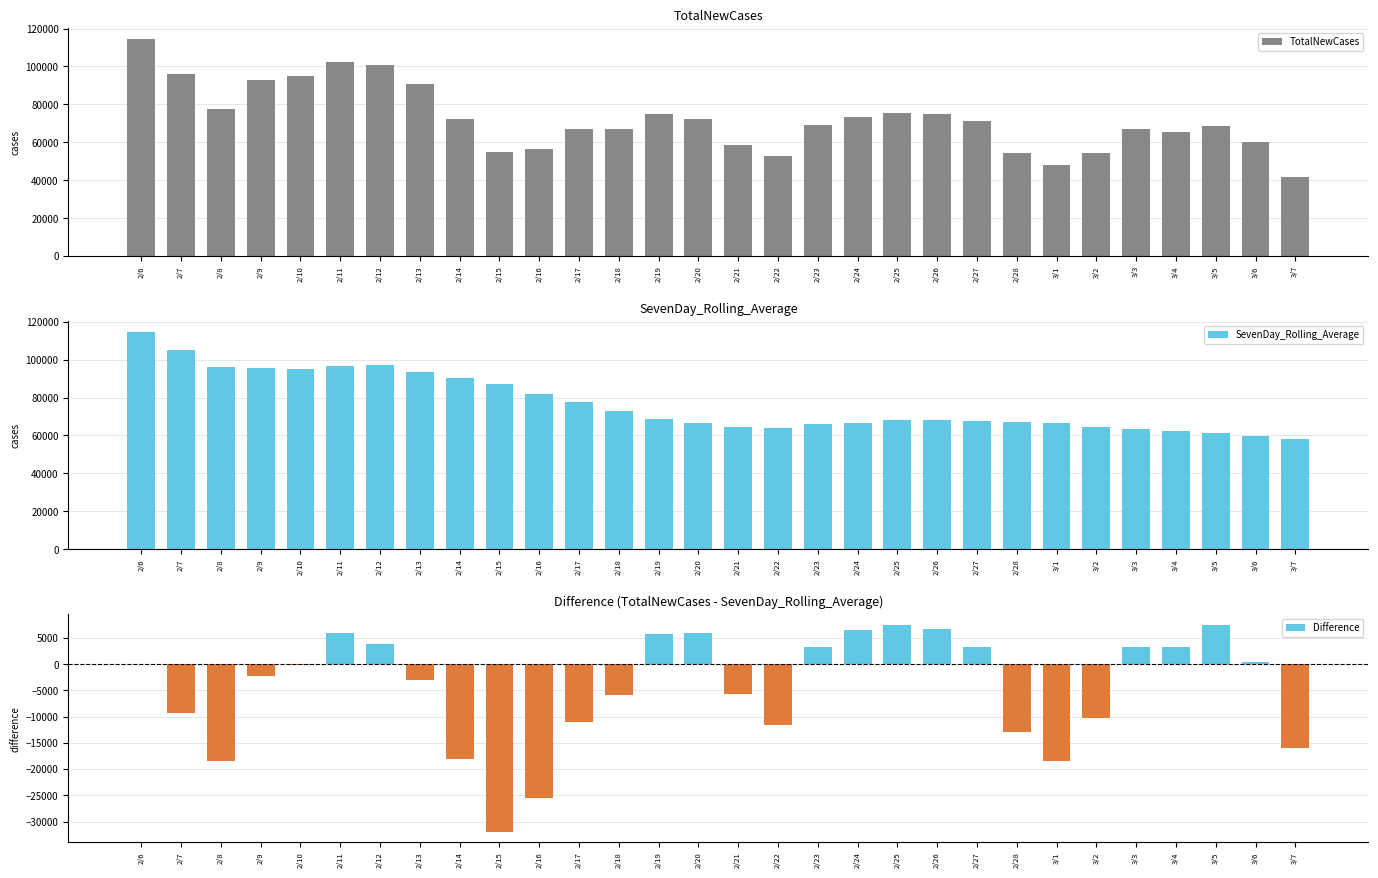

How many data points in Difference are above -99?

14